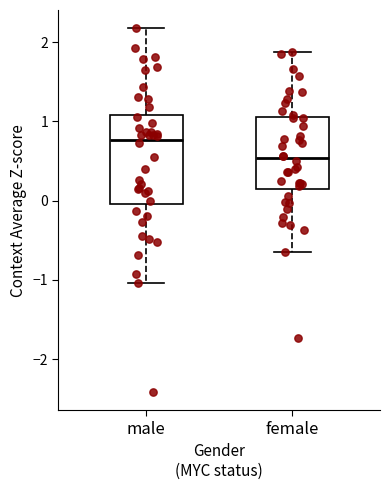

Reading left to right, read every box against the y-axis: the position of its median line, the range the box covers, and the ends of its whiskers. The values are not printed on the chart, so give them approximately, as read against the axis.

male: median 0.8, box 0.0 to 1.1, whiskers -1.0 to 2.2
female: median 0.5, box 0.2 to 1.1, whiskers -0.7 to 1.9